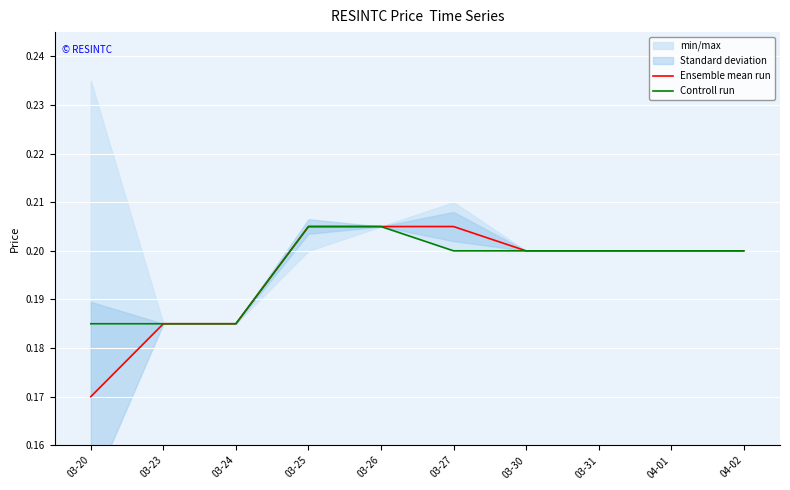

How many lines are shown in the chart?

2